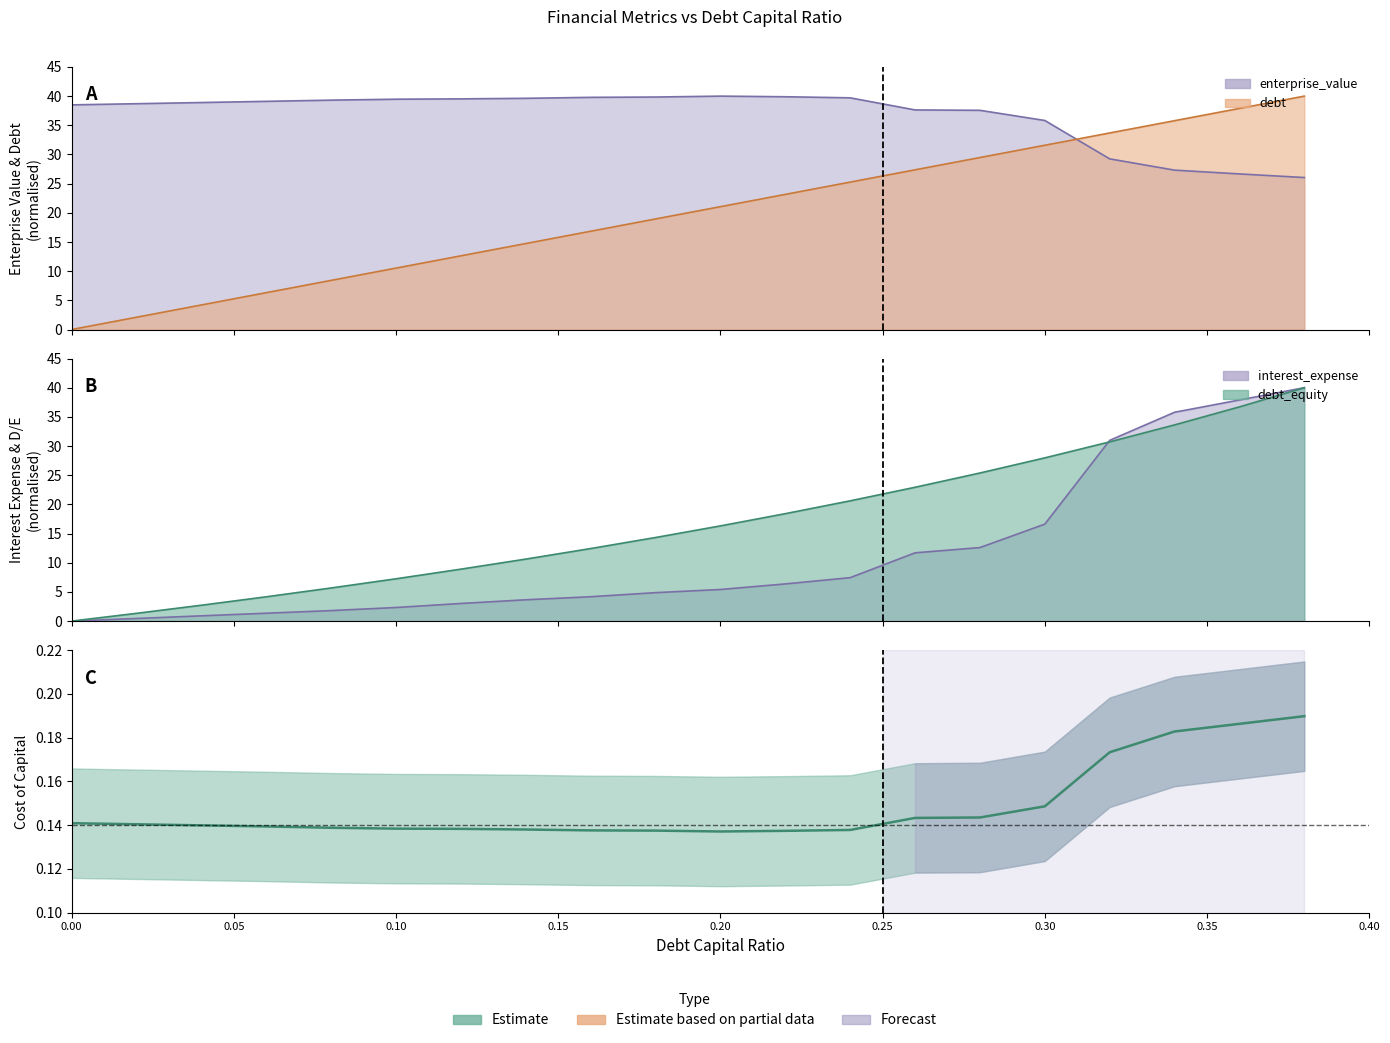

Where is the first local minimum?

0.20